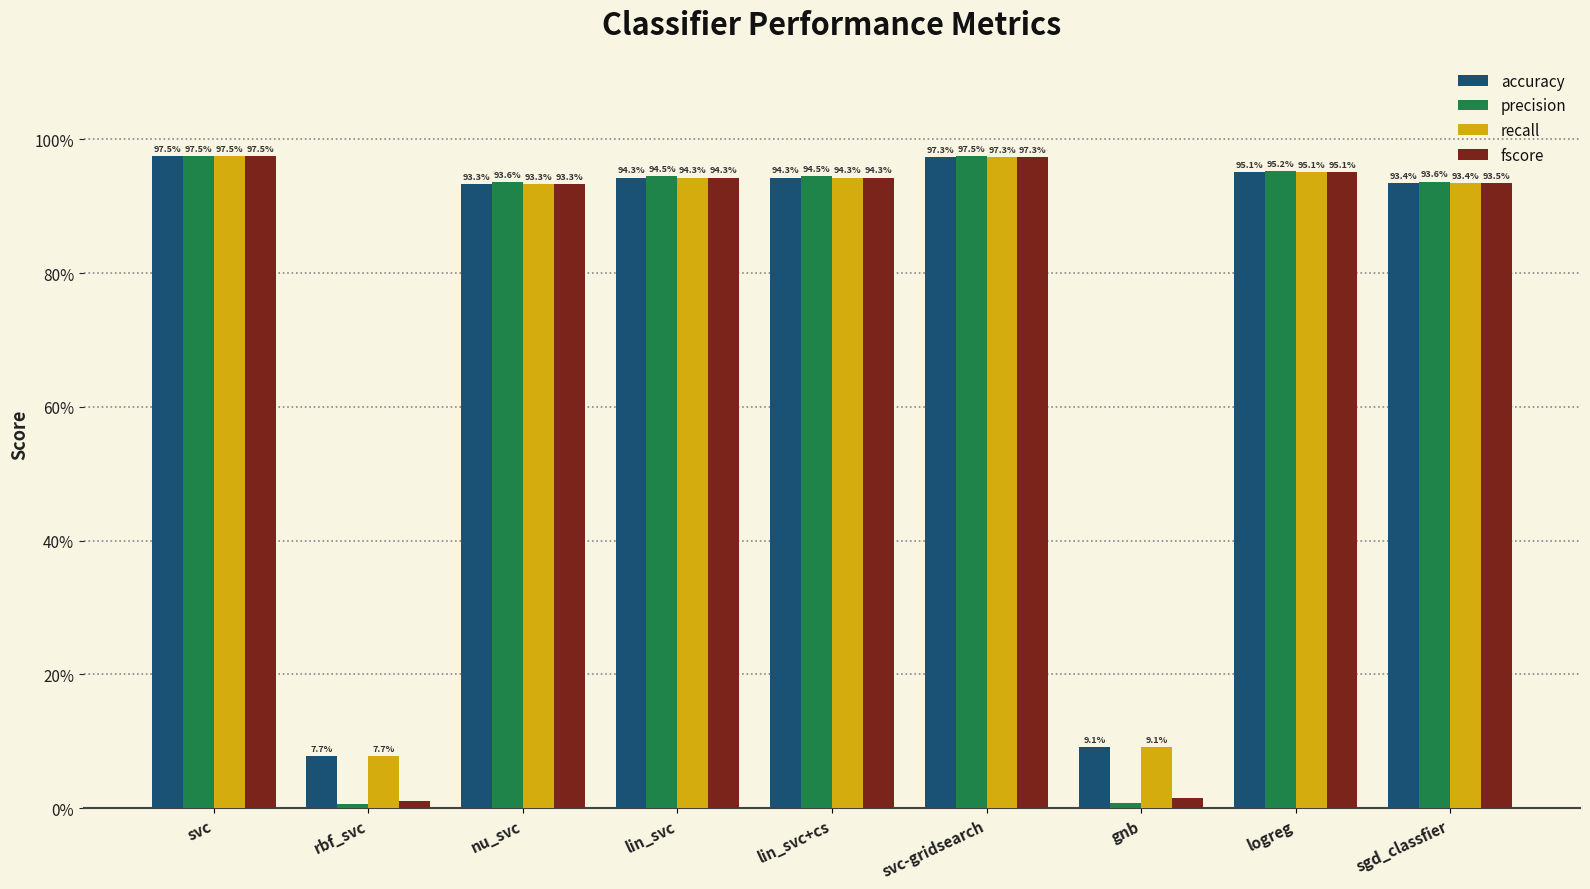

Between svc-gridsearch and sgd_classfier, which series saw the biggest shift?

accuracy